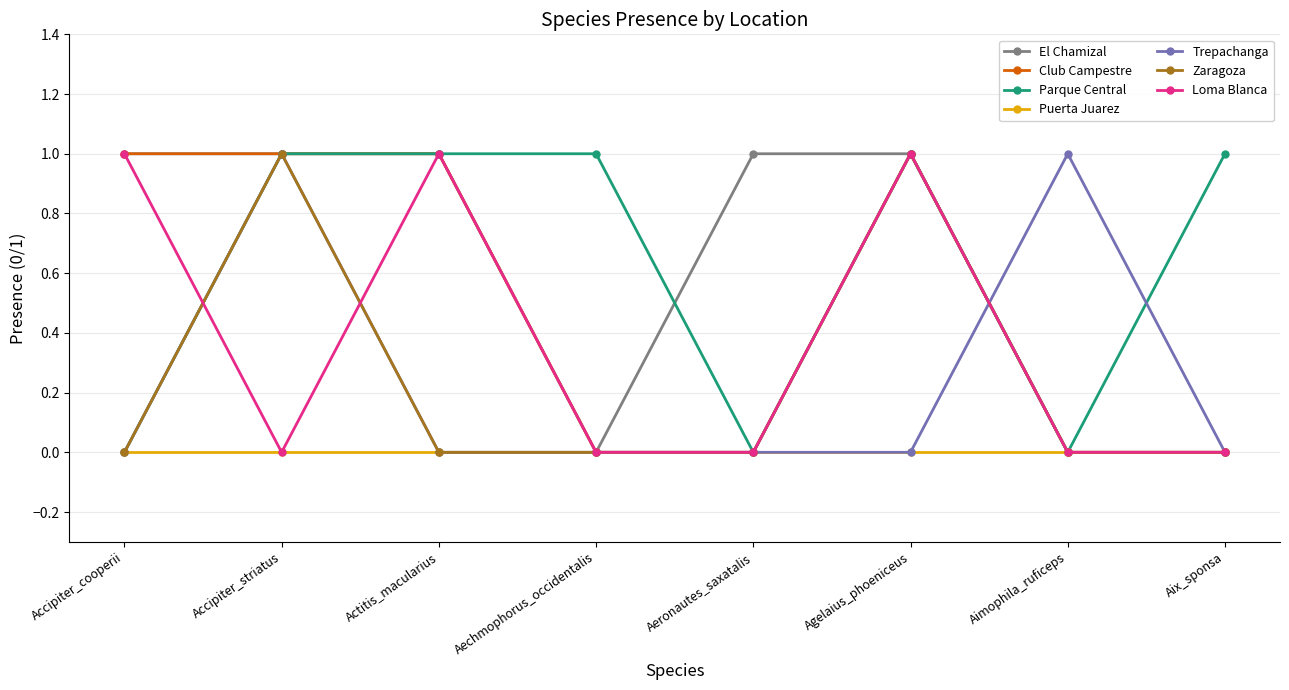

True or false: Trepachanga has more than 0 points higher than both neighbors.

True